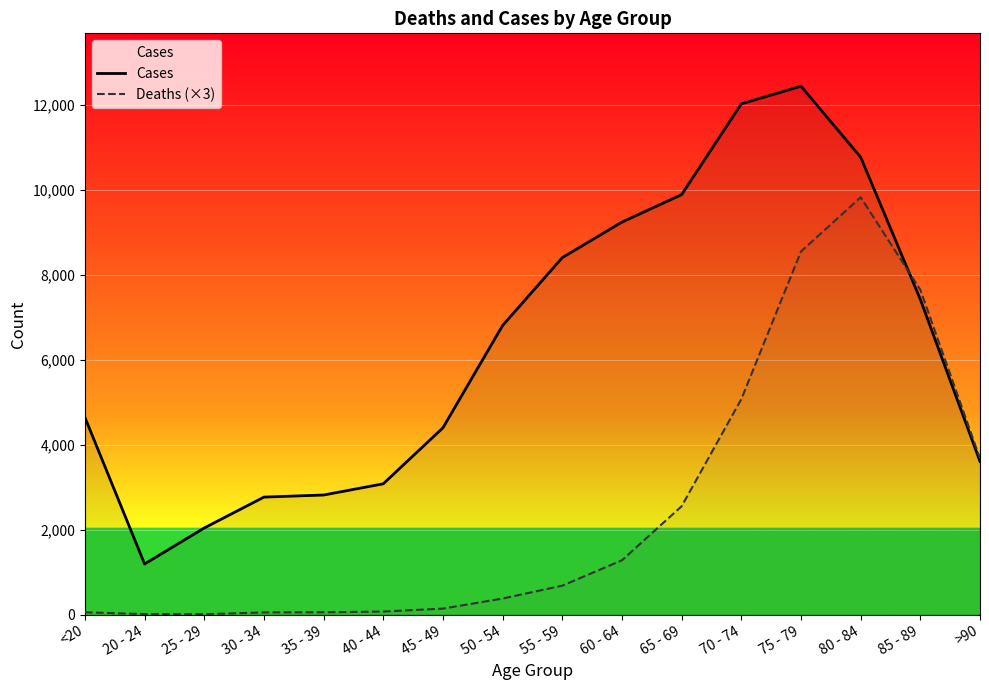

At which category does Cases reach its first local peak?

75 - 79